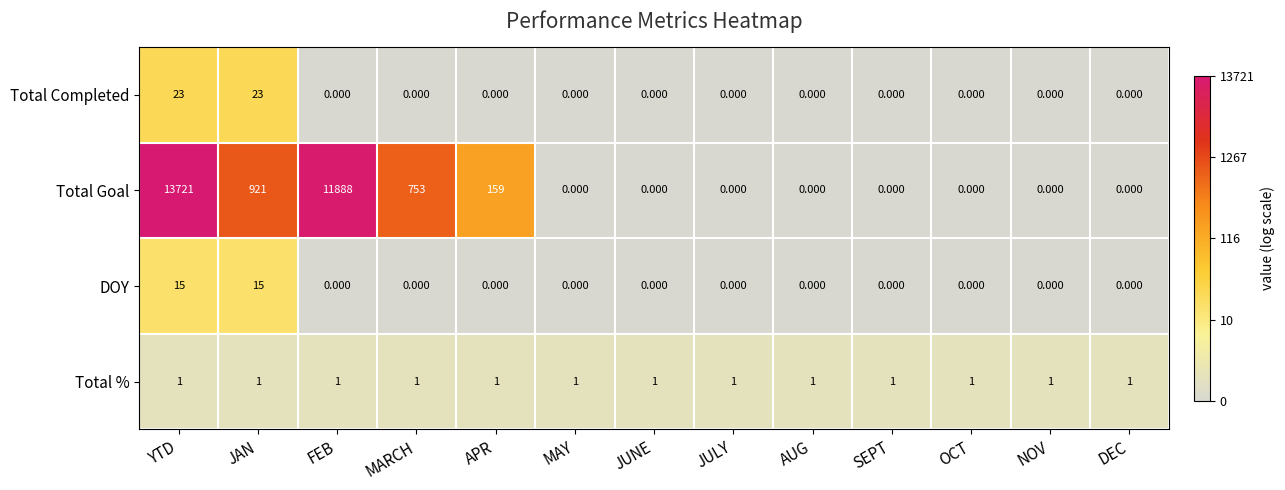

Where is Total Goal nearest to the value 6860?

FEB